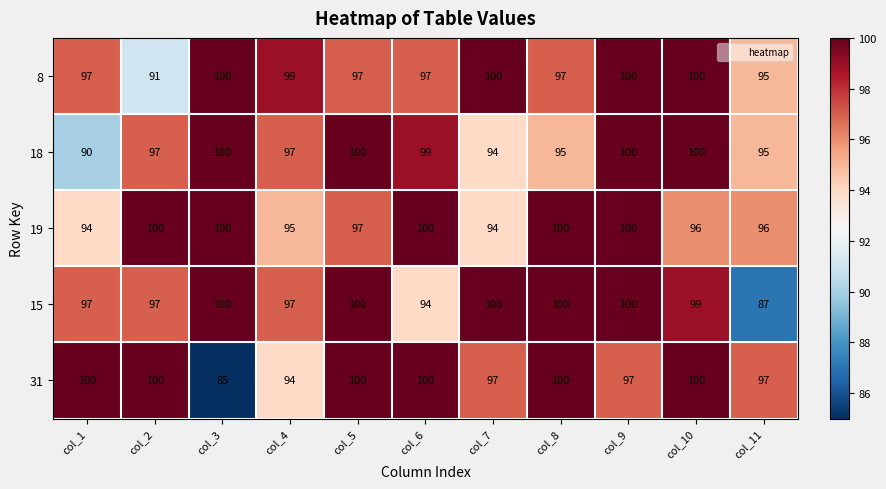

What is the sum of the 8 values at col_5 and col_4?

196